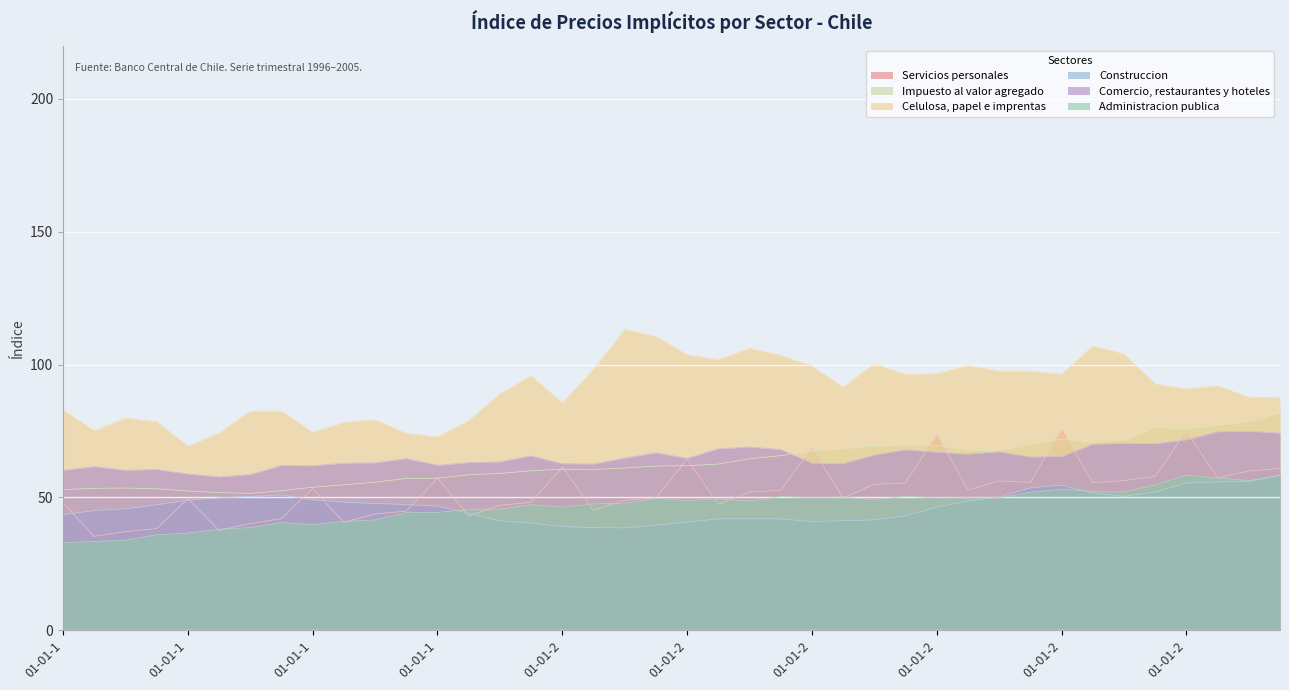

What is the smallest value displayed?

32.9